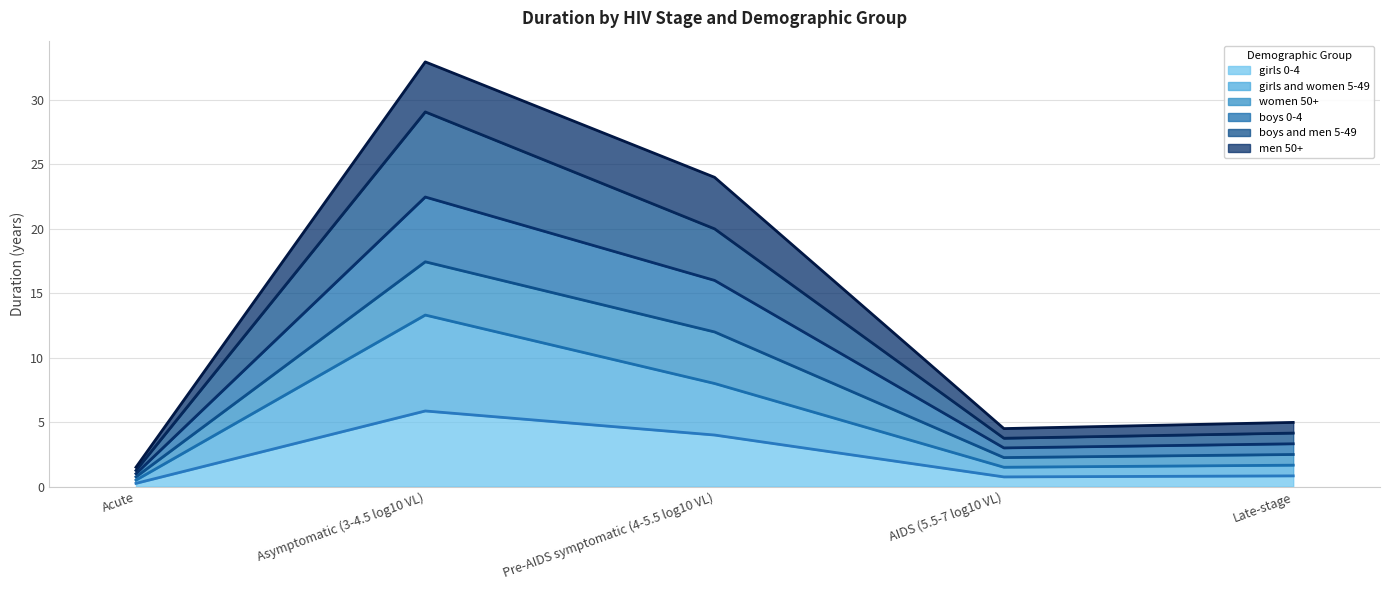

What is the total value across all series at AIDS (5.5-7 log10 VL)?

4.5